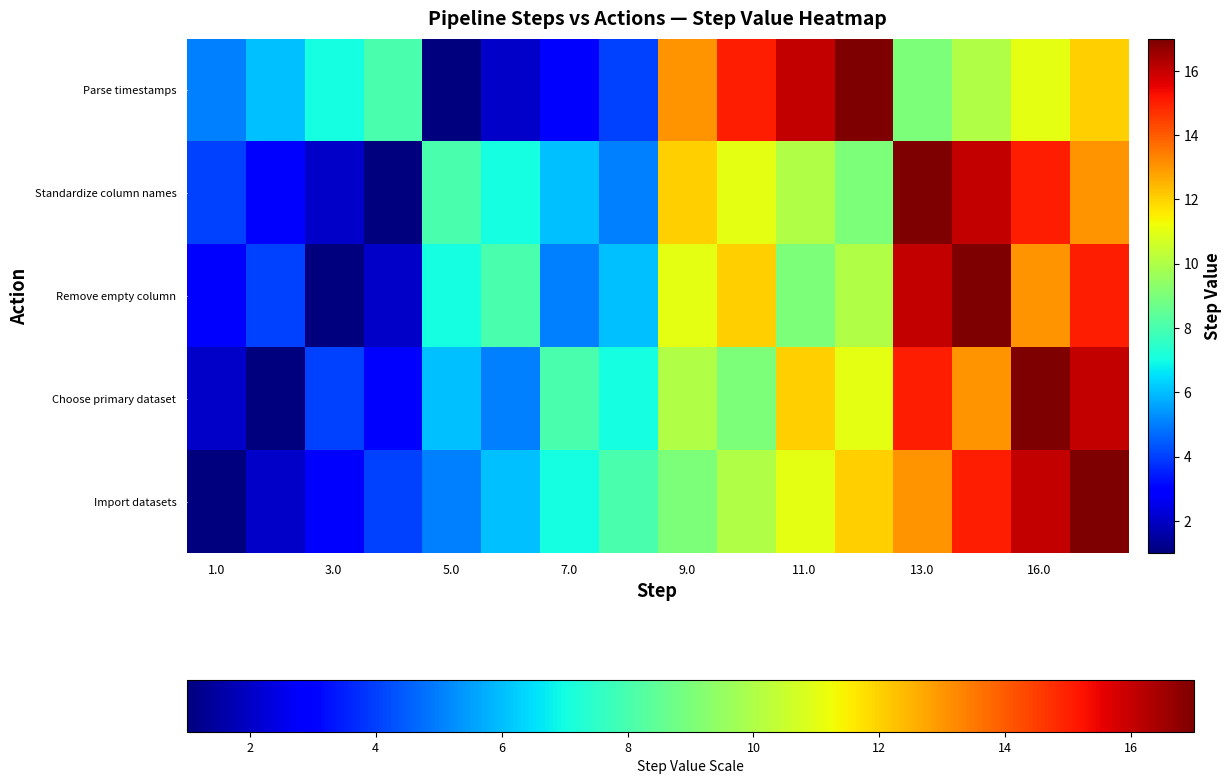

At which category is the sum across all series the highest?

15